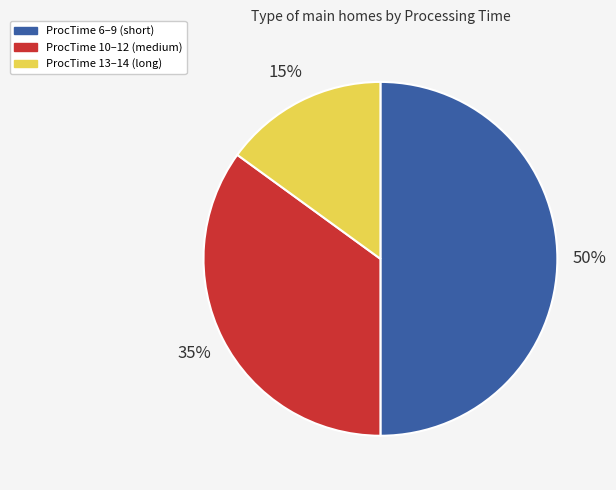

To the nearest percent, what is the difference between the largest and smallest slice percentages?

35%